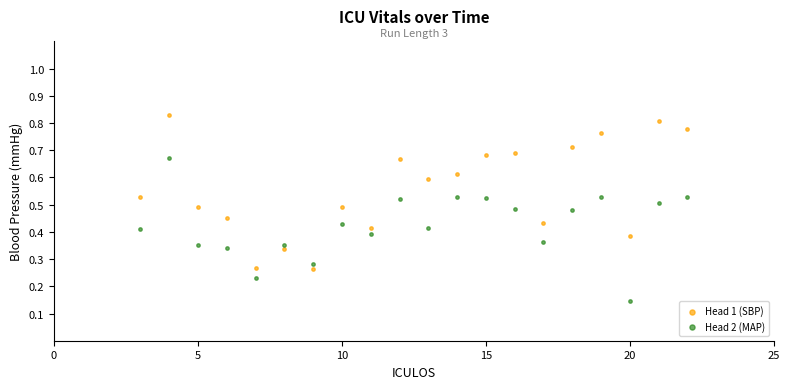

Across all data points, what is the range of X values (max minus min)?

19.0